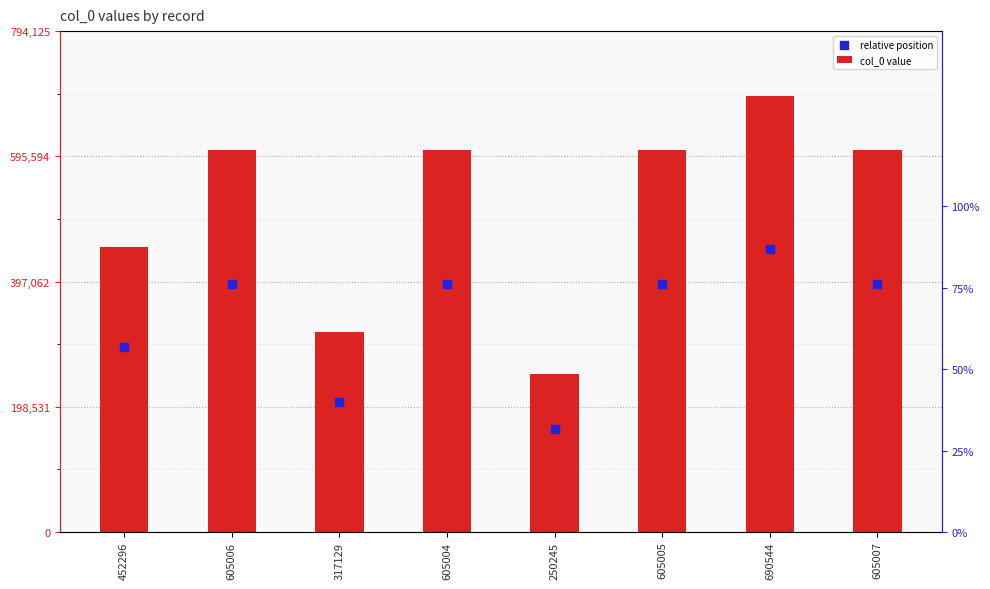

Which series has the largest total across all categories?

col_0 value